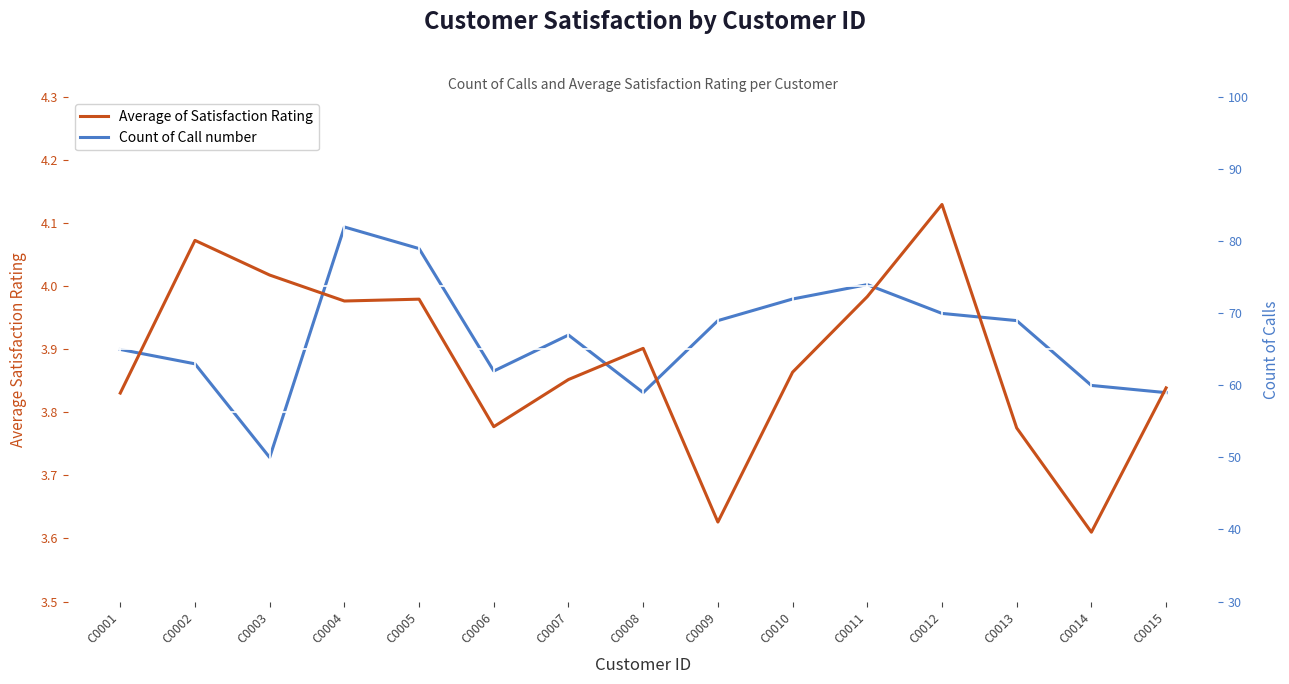

Where is Count of Call number nearest to the value 66?

C0001